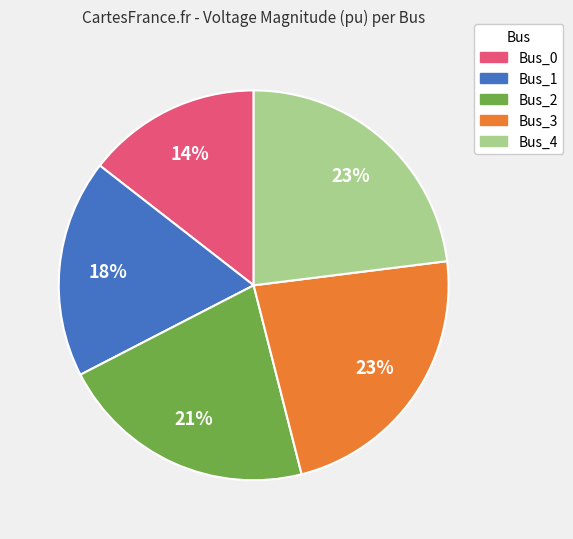

The Bus_0 slice represents 2% of the pie. True or false?

False